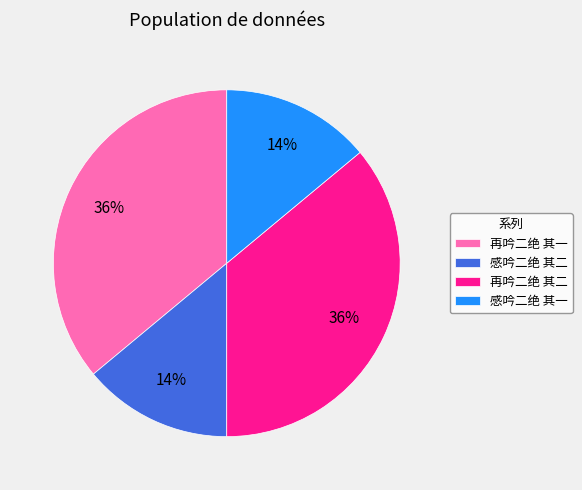

How many slices are in this pie chart?

4